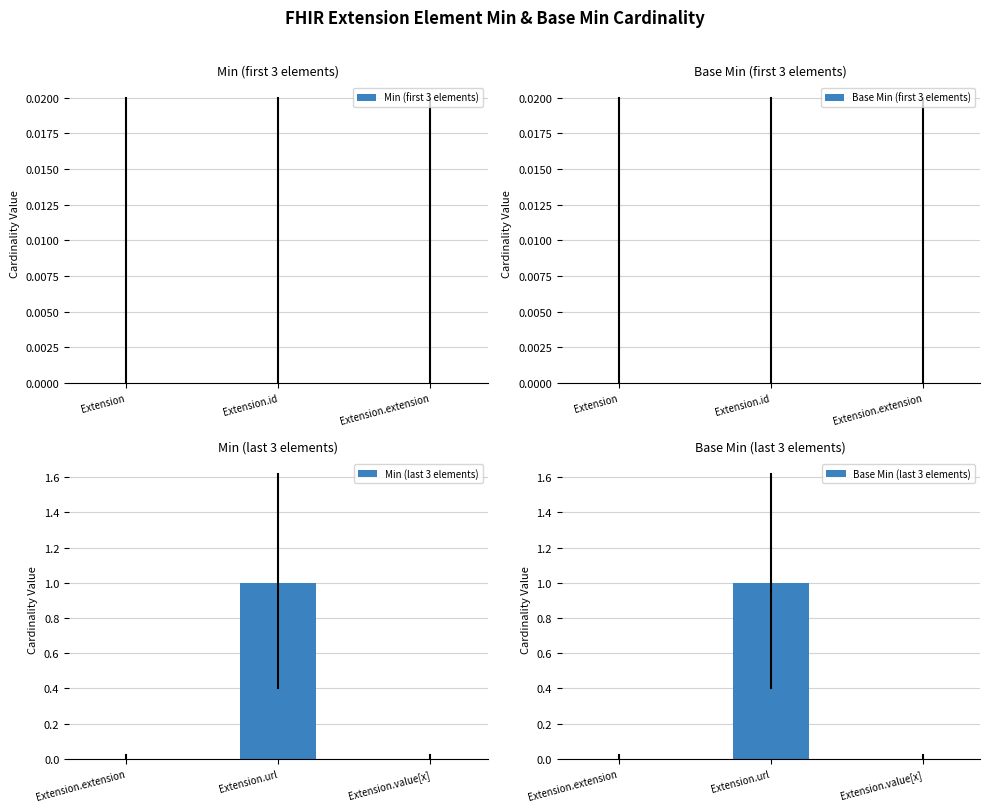

Which category has the highest value in the Min (last 3 elements) series?

Extension.url